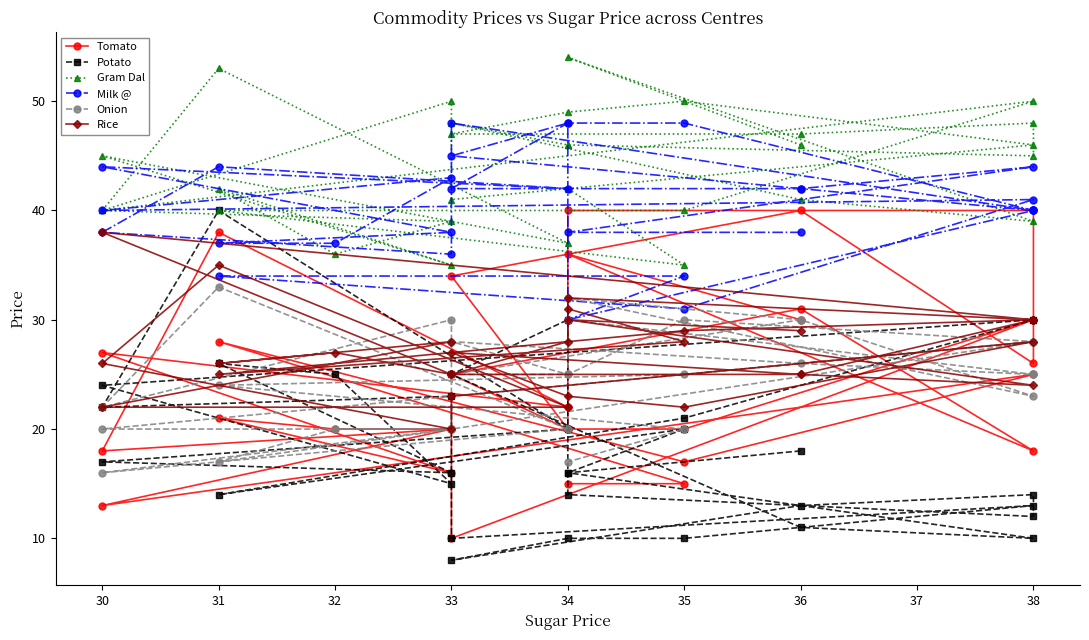

Rank the series by their maximum value, from highest to lowest.

Gram Dal, Milk @, Tomato, Potato, Rice, Onion